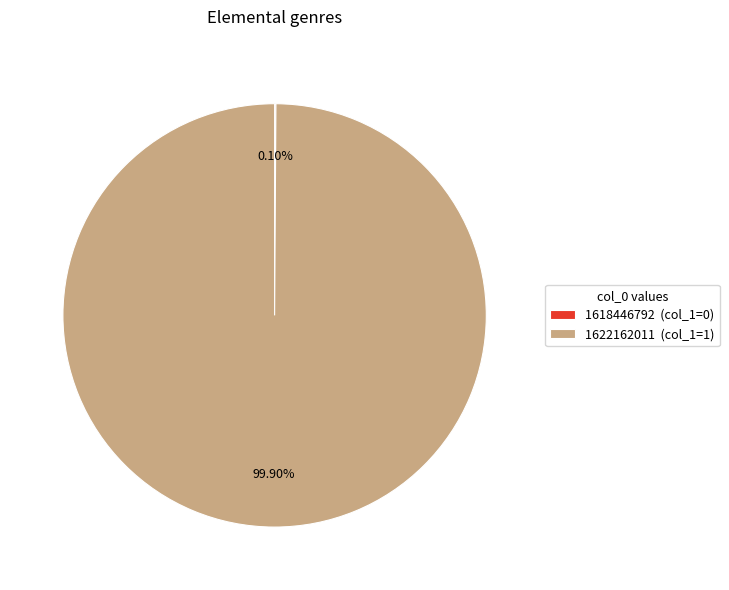

Does 1622162011 (col_1=1) account for over 50% of the chart?

Yes